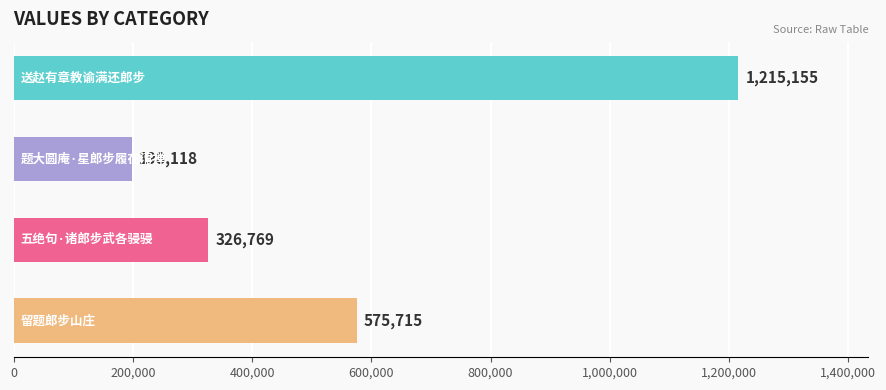

Count the values in the range 326769 to 1215155.

3